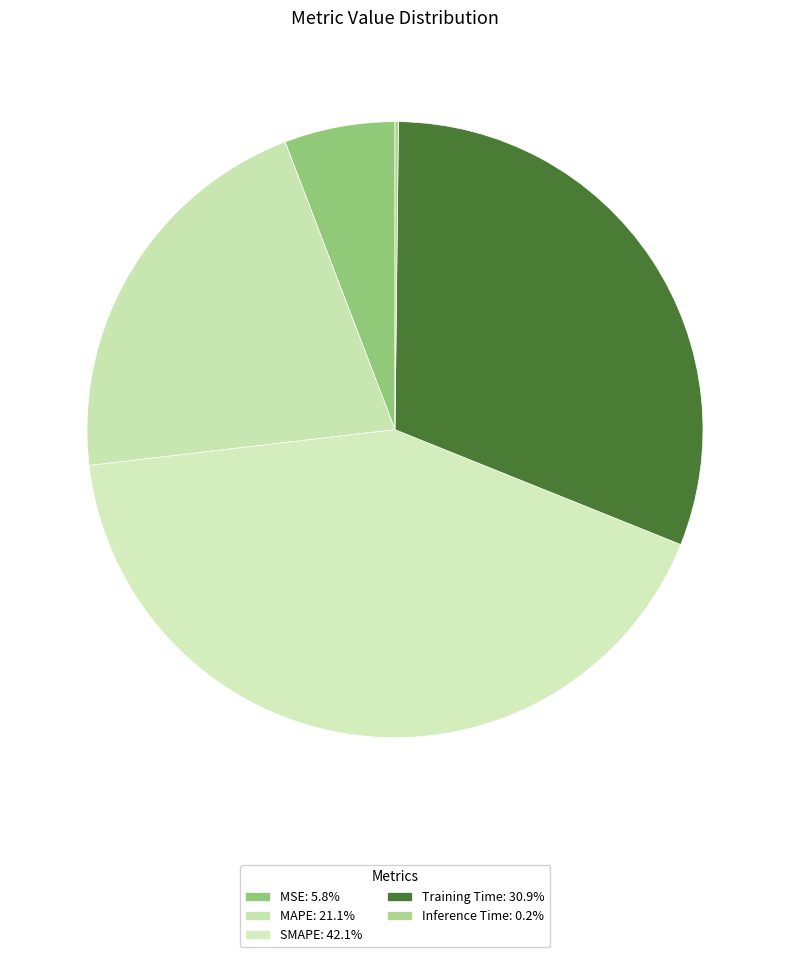

To the nearest percent, what is the difference between the largest and smallest slice percentages?

42%